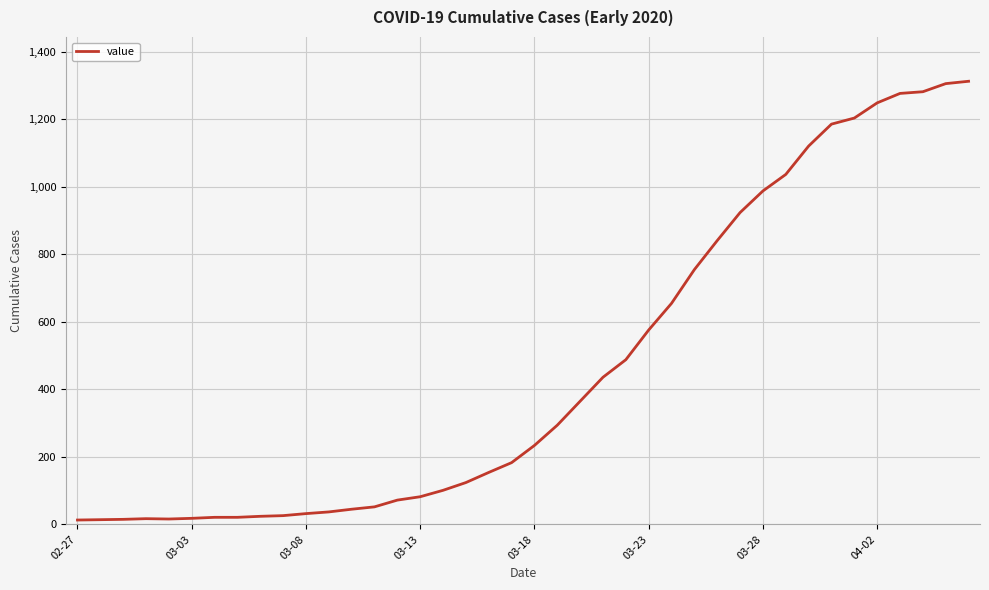

What is the difference between the maximum and minimum values?

1300